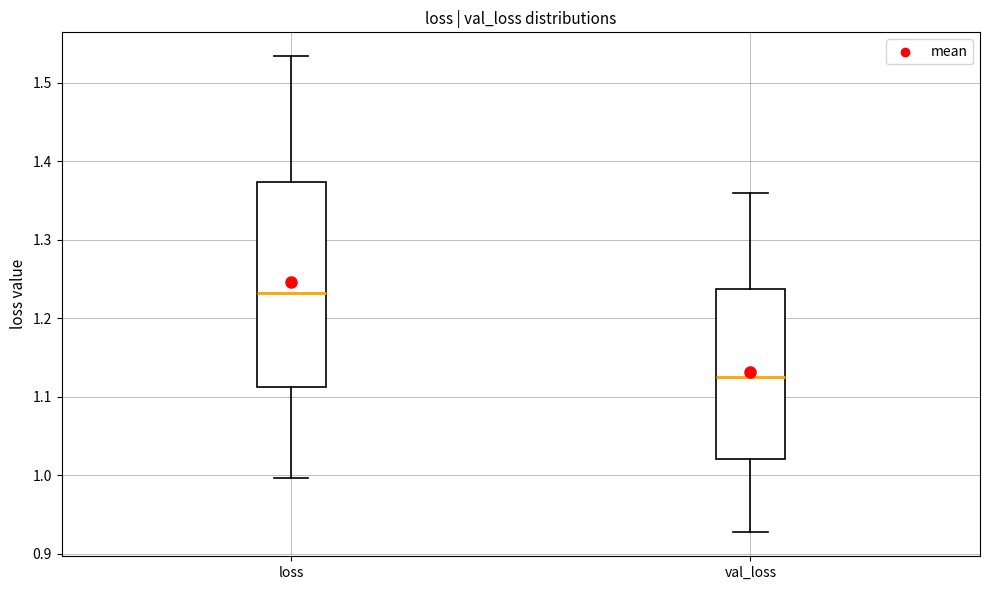

Which box's median line is the highest?

loss